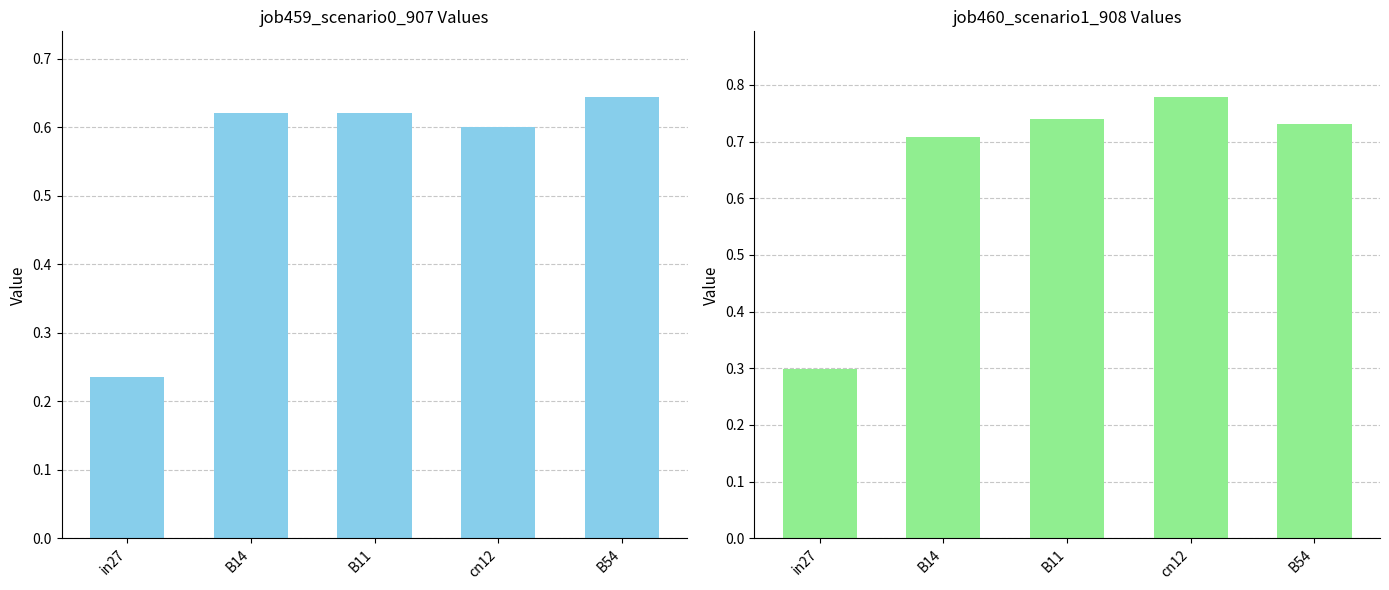

Read the job460_scenario1_908 value at B11.

0.7